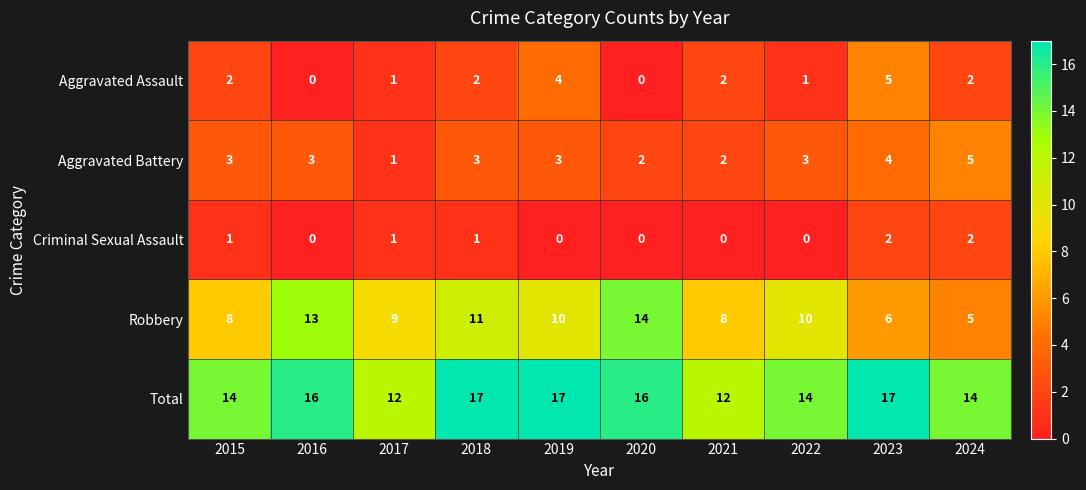

Count the Robbery values in the range 8 to 11.

6